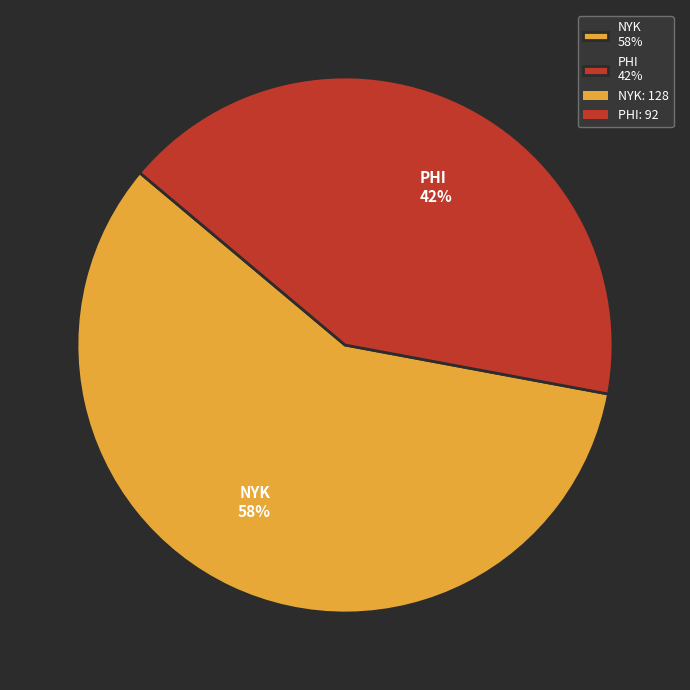

What is the ratio of the value at NYK to the value at PHI?

1.4